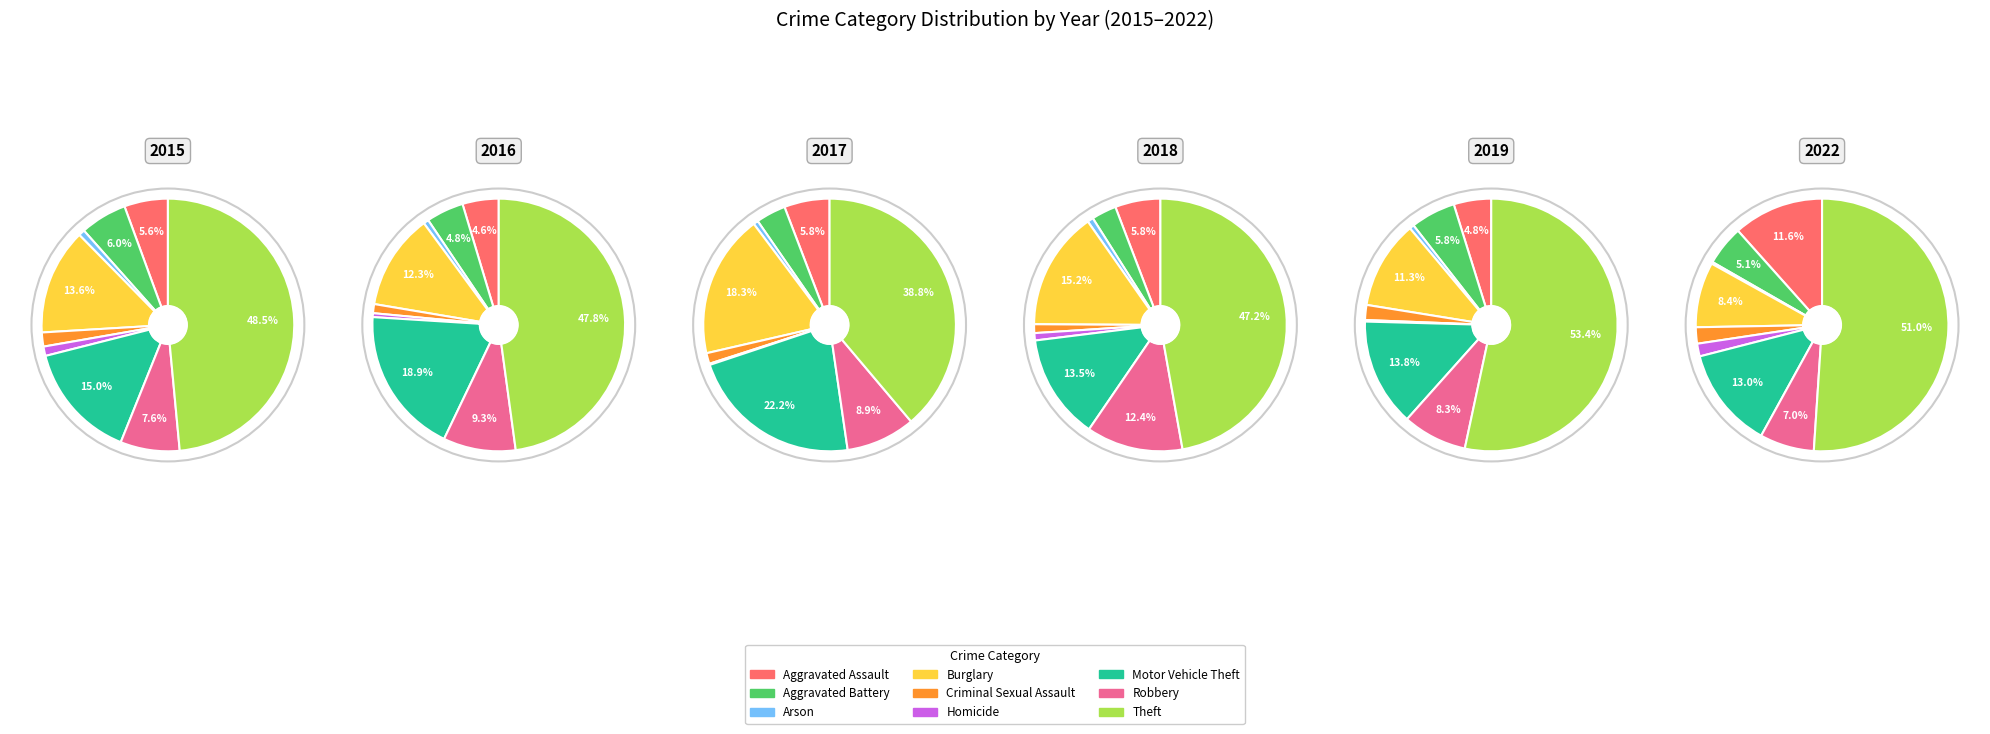

Rank the categories by value from lowest to highest.

Arson, Homicide, Criminal Sexual Assault, Aggravated Assault, Aggravated Battery, Robbery, Burglary, Motor Vehicle Theft, Theft